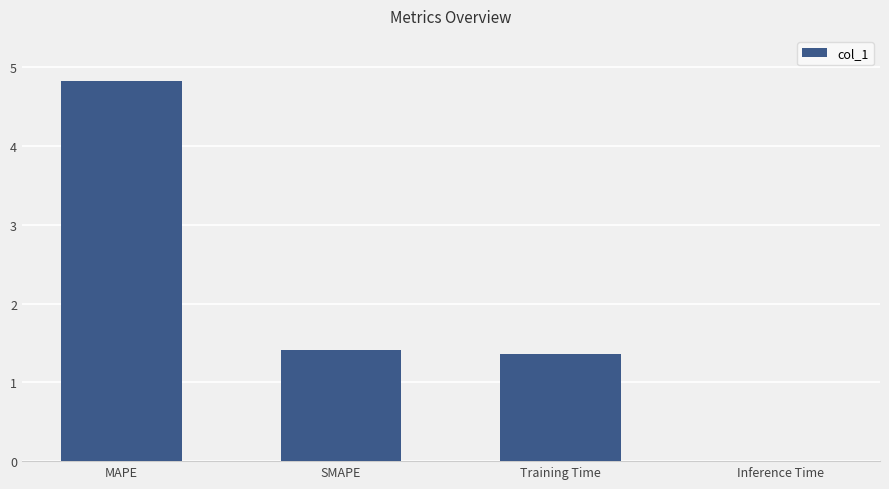

Which label corresponds to the largest value in the chart?

MAPE